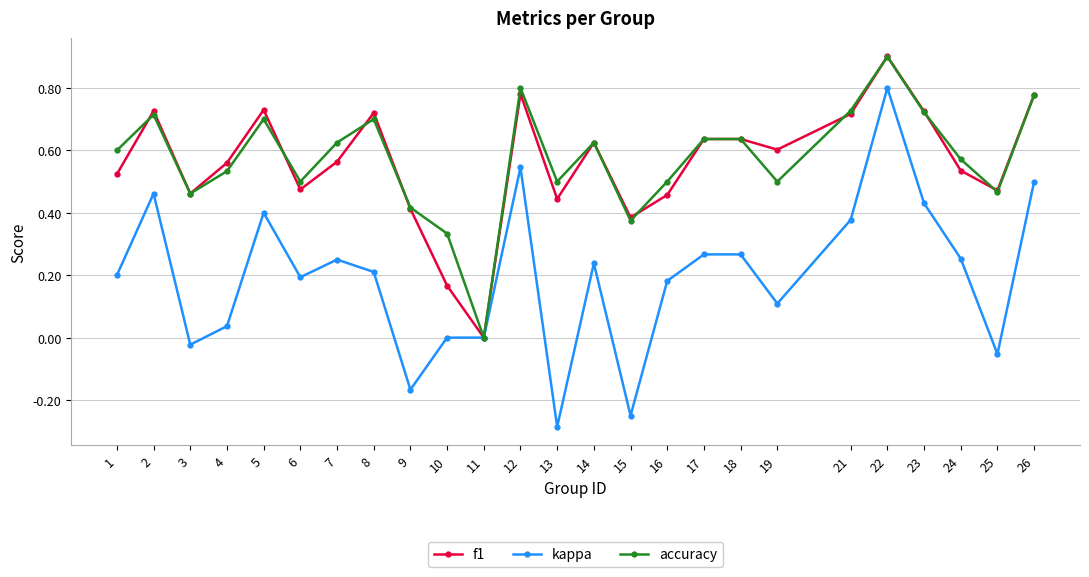

At which category does kappa reach its first local valley?

3